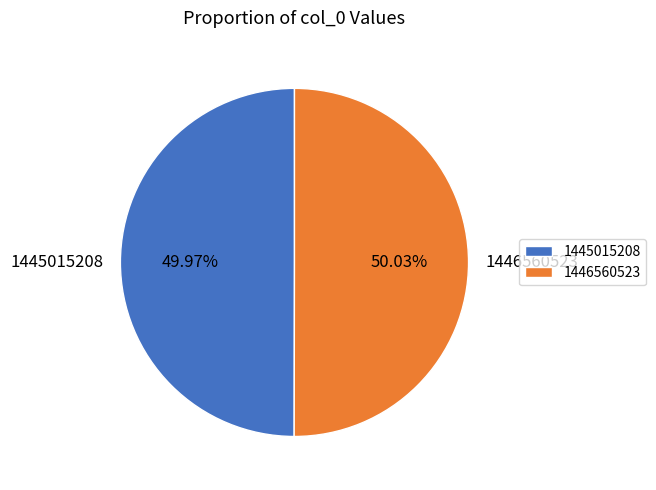

Count the number of slices in the pie.

2